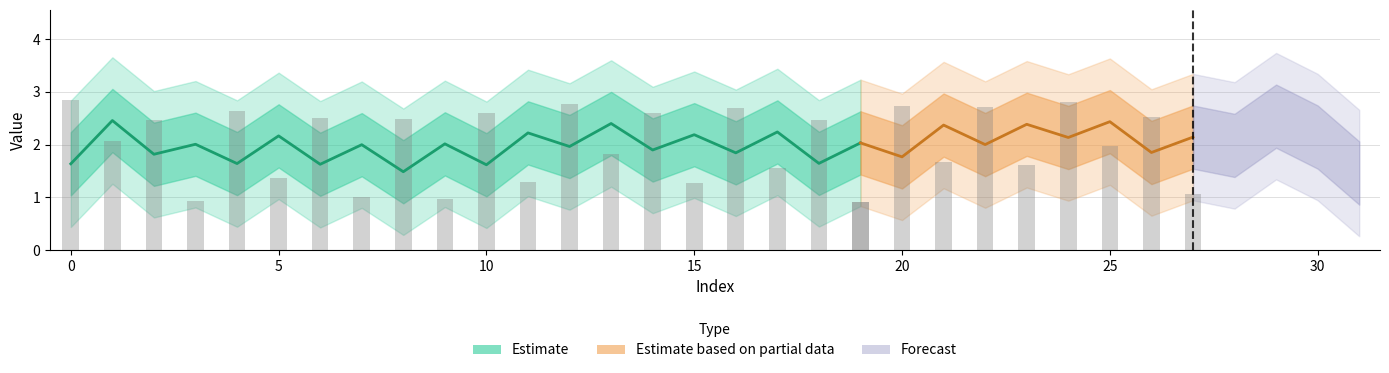

The chart shows a value of 2.8 at 13. True or false?

False